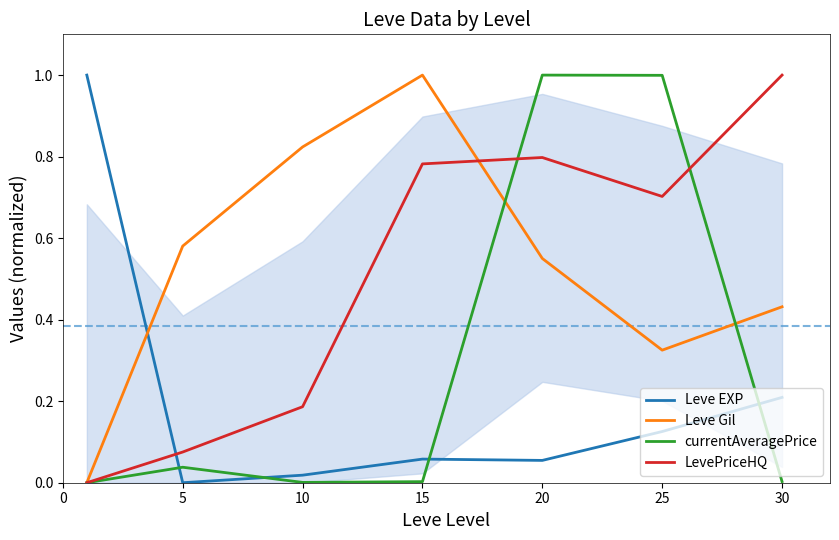

At which label is Leve EXP closest to 0?

5